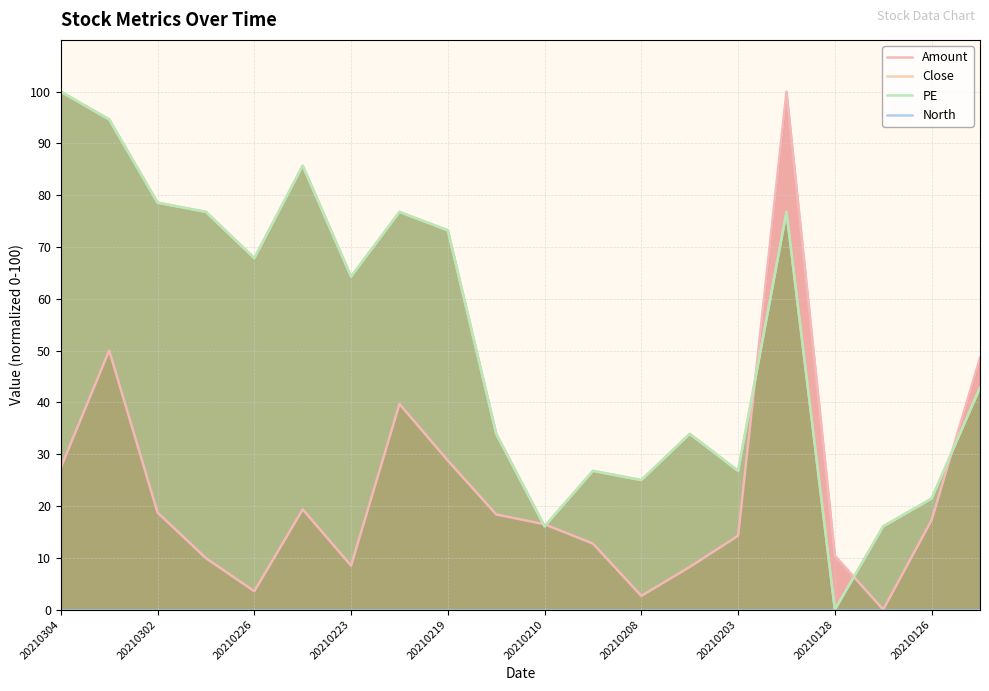

What is the maximum value shown in the chart?

100.0